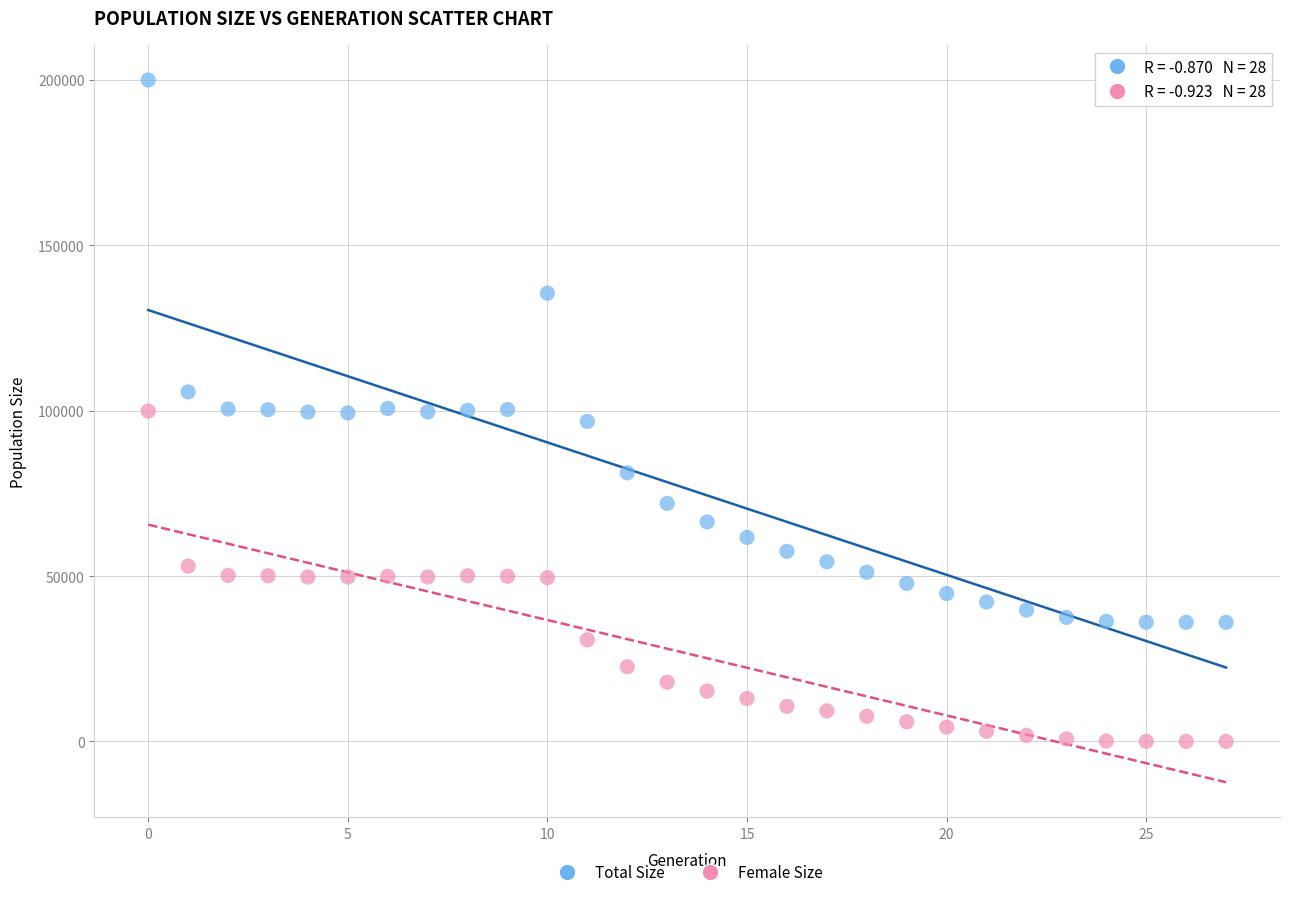

In the Total Size series, what Y value is closest to 117992?

105693